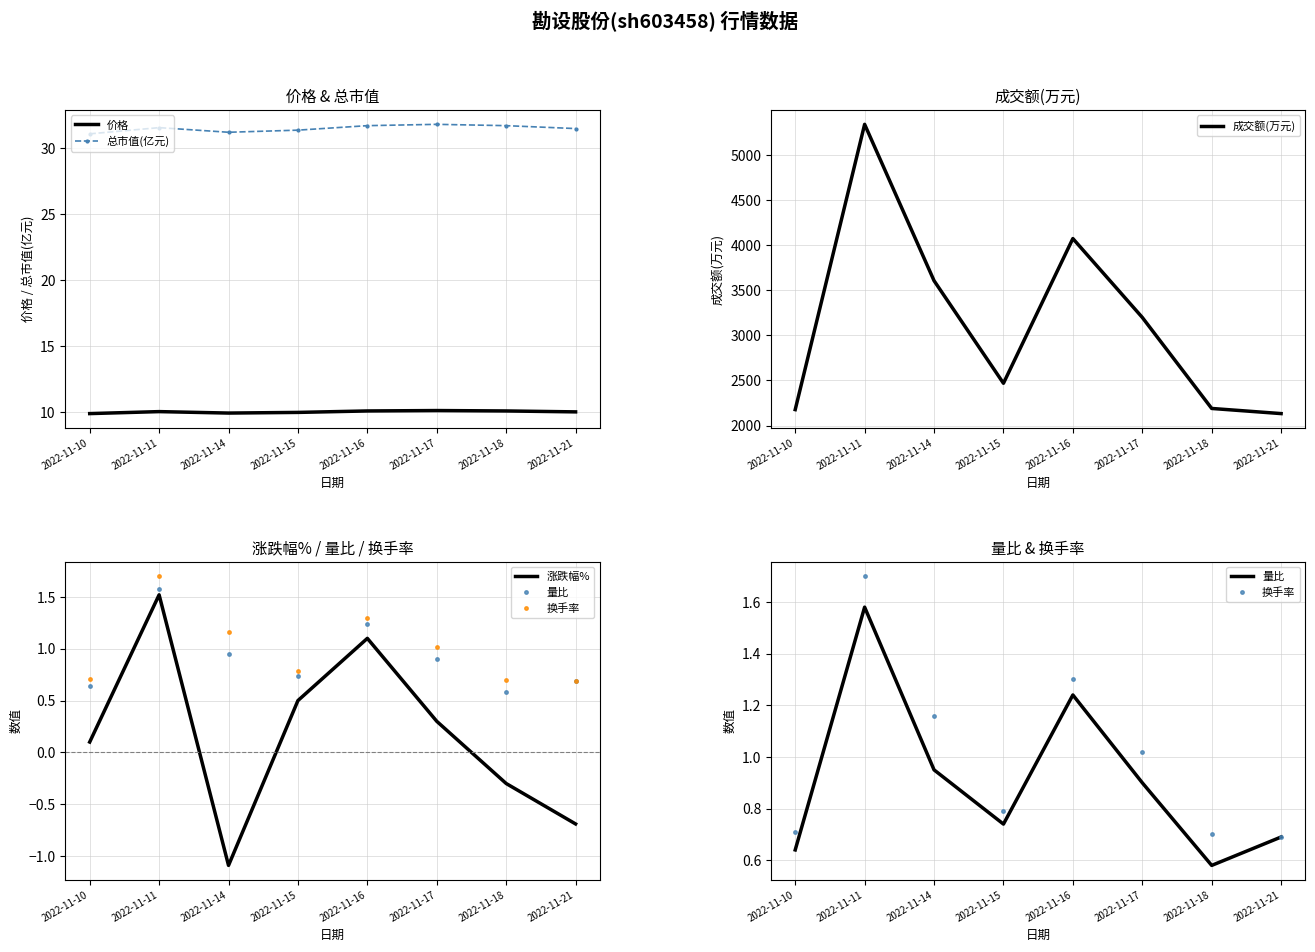

Read the 涨跌幅% value at 2022-11-21.

-0.7